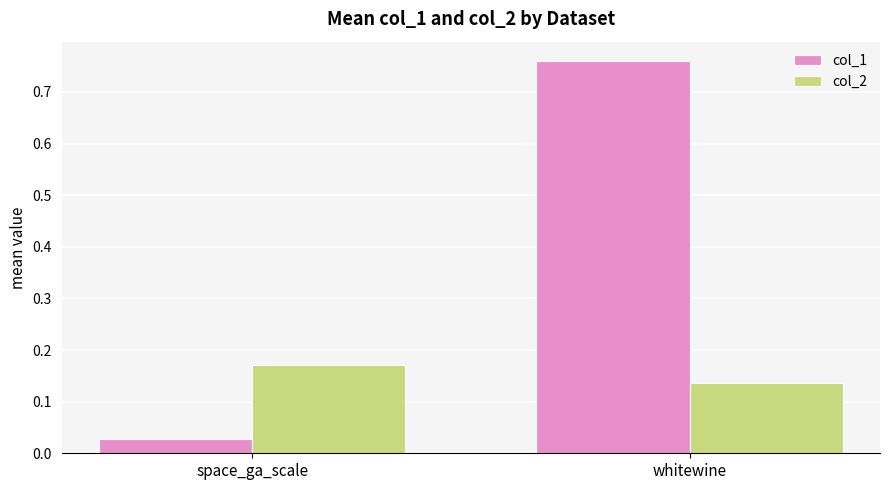

Rank the series by their maximum value, from highest to lowest.

col_1, col_2